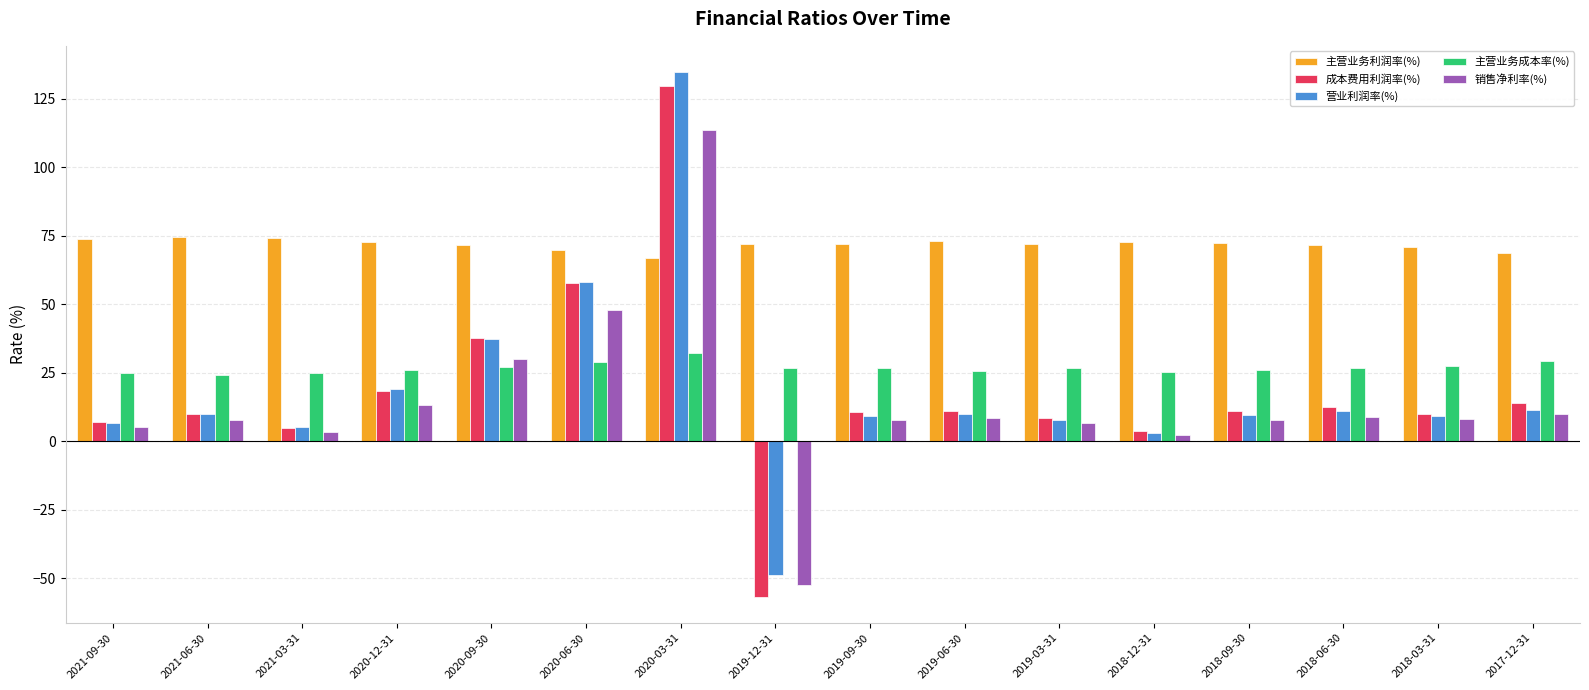

What is the sum of all 主营业务利润率(%) values?

1148.6